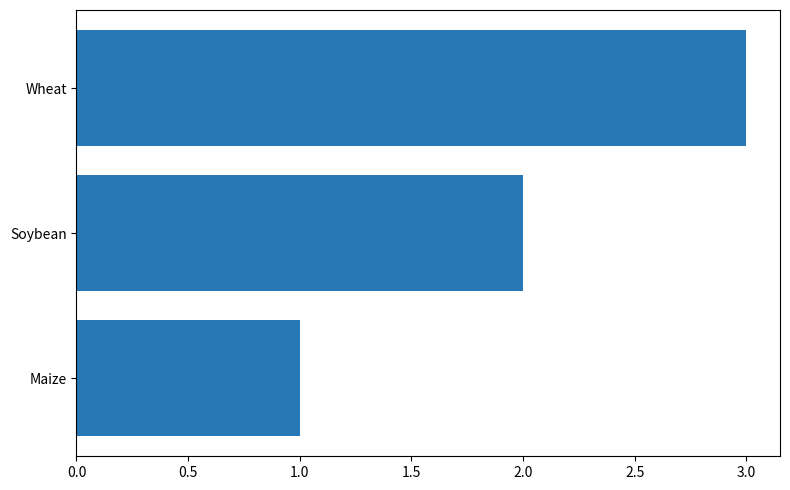

How many values are between 1 and 3?

3